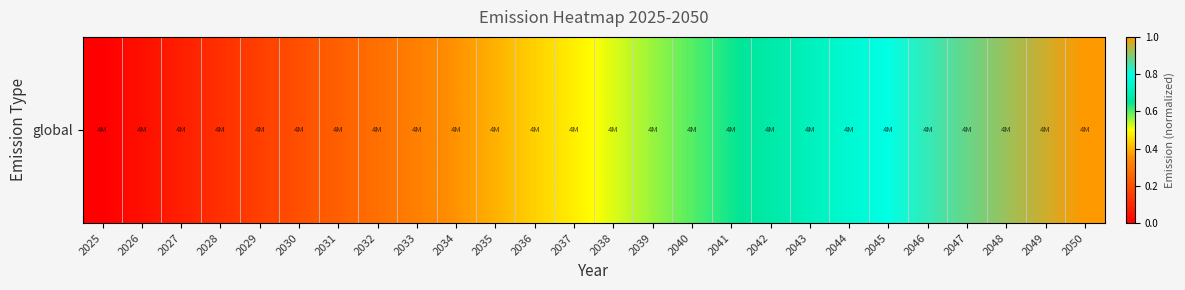

Reading right to left, transcribe all the data shown in this chart.

1.0	1.0	0.9	0.9	0.8	0.8	0.8	0.7	0.7	0.6	0.6	0.6	0.5	0.5	0.4	0.4	0.4	0.3	0.3	0.2	0.2	0.2	0.1	0.1	0.0	0.0